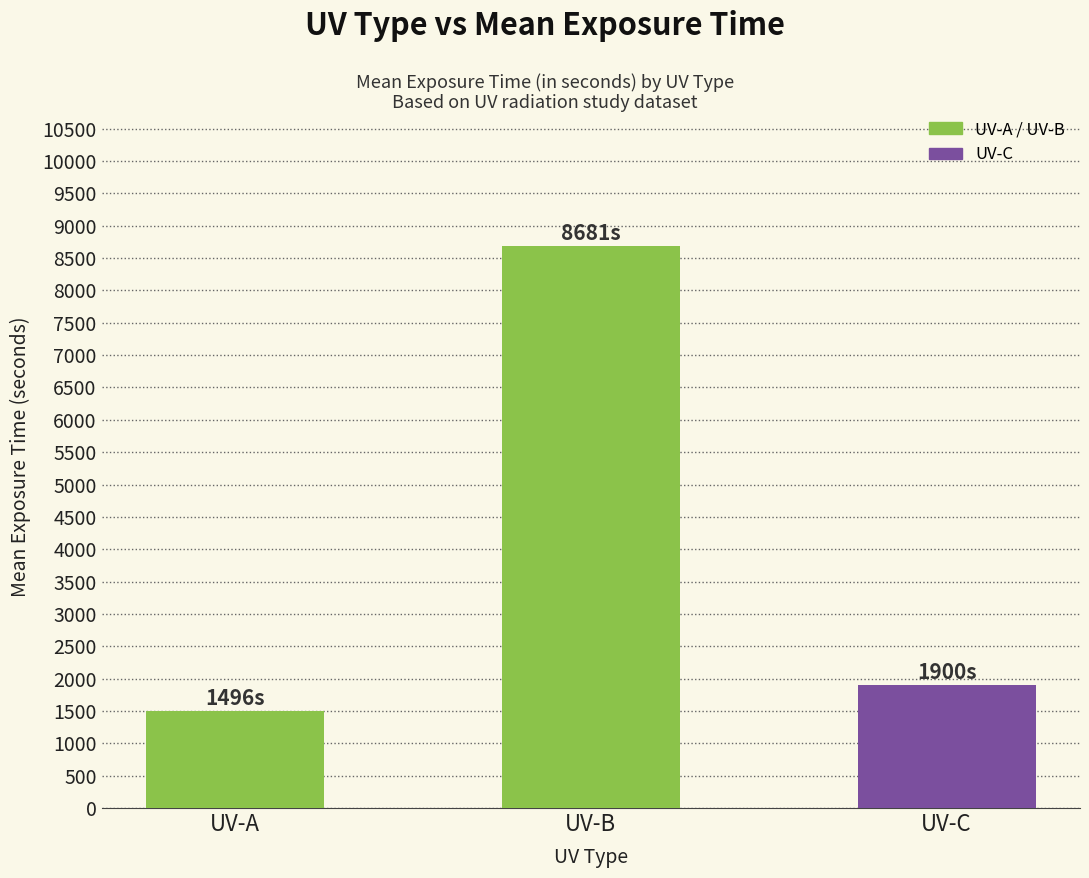

Are the bars grouped side by side (vs. stacked)?

No